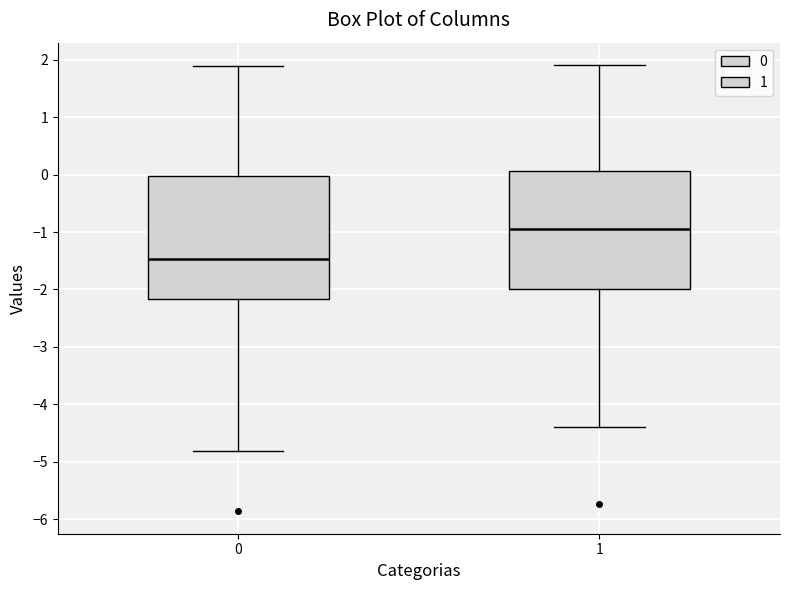

Reading left to right, transcribe this box plot: for each box, give where its median line is, the range the box spans, and where its two whiskers end, as read against the y-axis. The values are not printed on the chart, so give them approximately, as read against the axis.

0: median -1.5, box -2.2 to 0.0, whiskers -4.8 to 1.9
1: median -0.9, box -2.0 to 0.1, whiskers -4.4 to 1.9